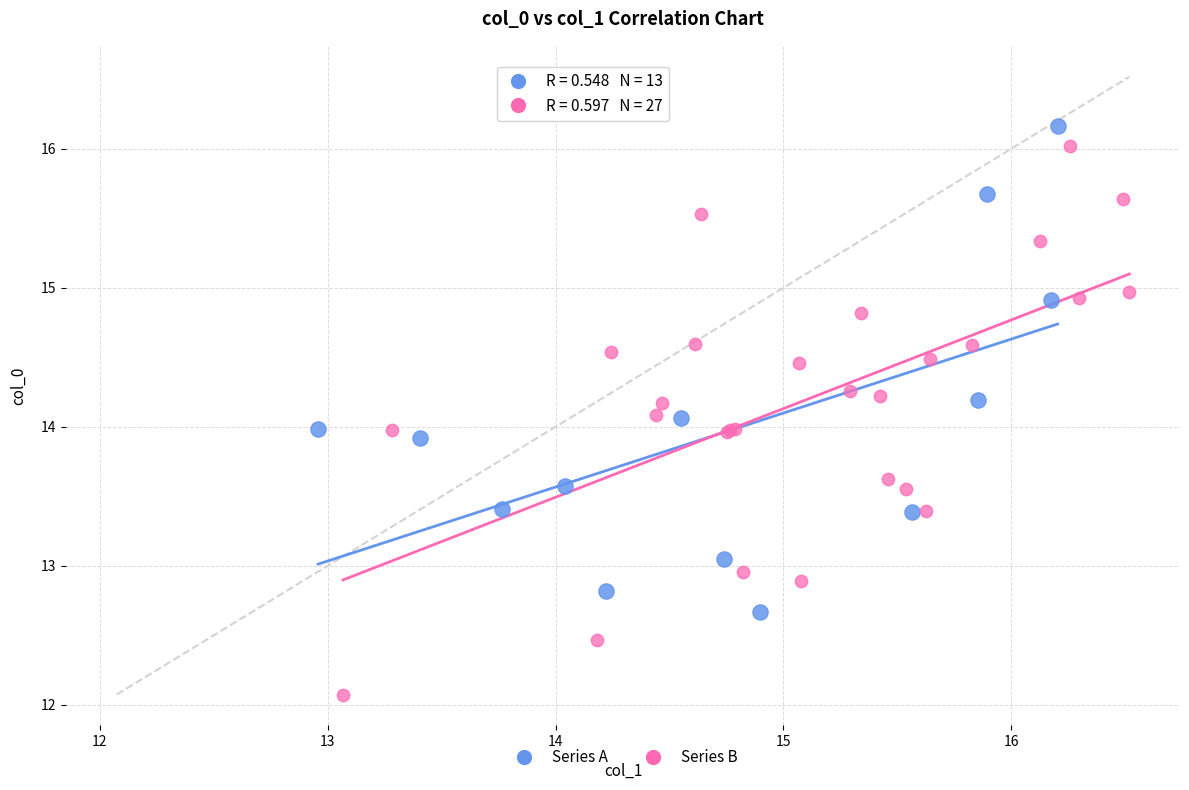

Which series has the largest Y range (max minus min)?

Series B